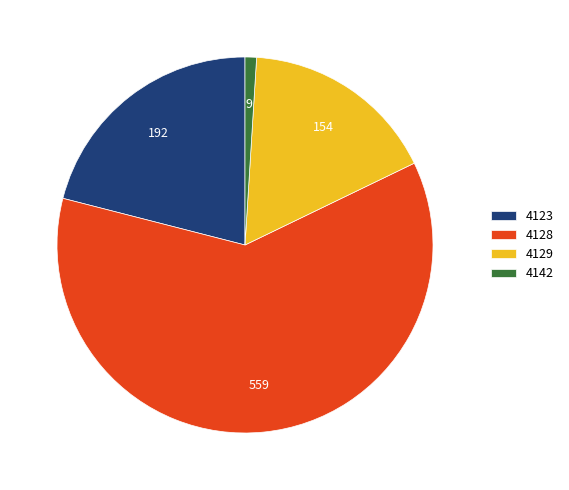

Rank the categories by value from lowest to highest.

4142, 4129, 4123, 4128